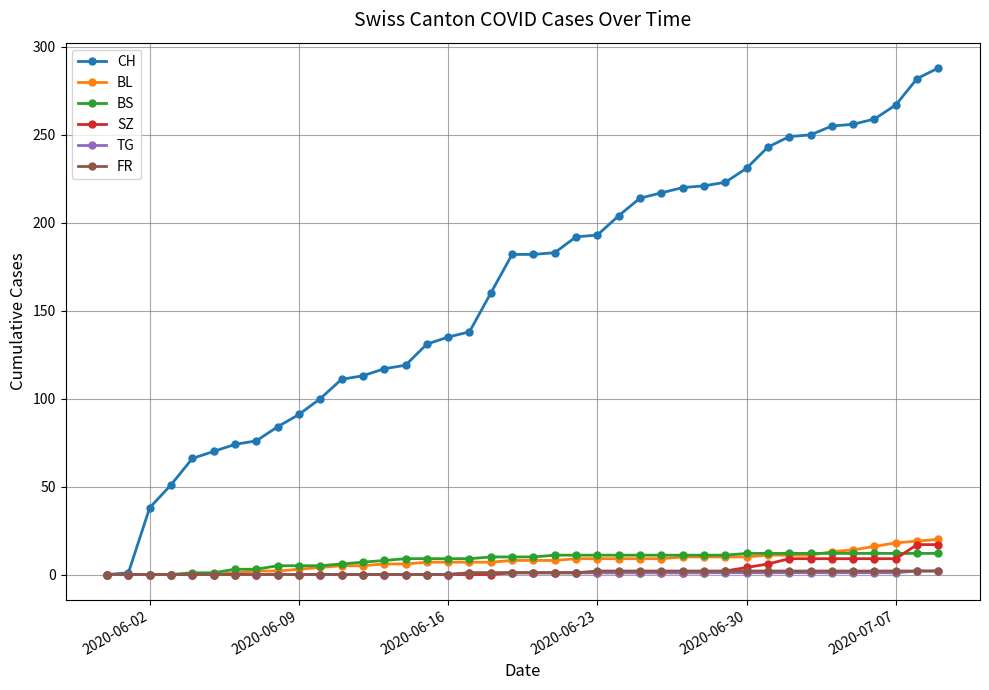

Which series has the widest spread of values?

CH